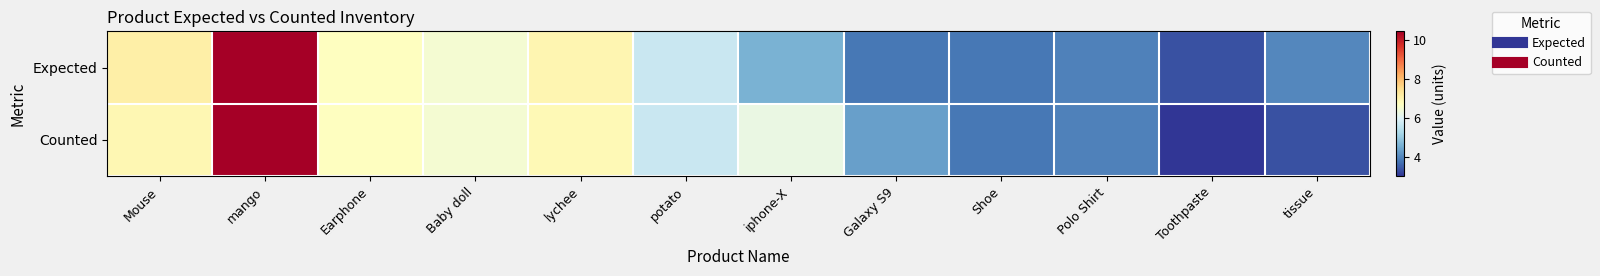

At which category is the sum across all series the highest?

mango